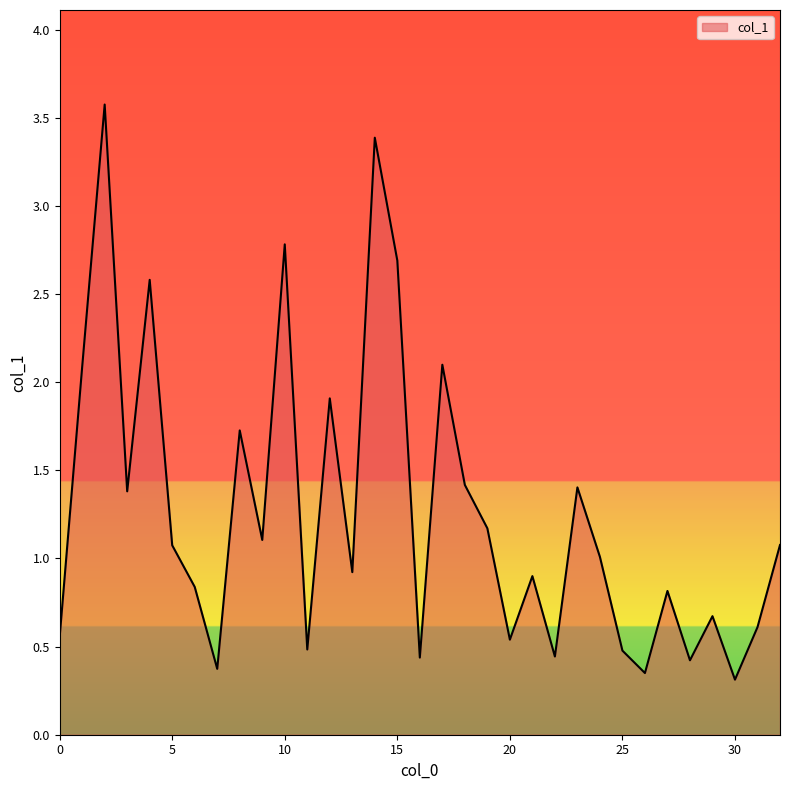

What is the greatest value displayed?

3.6